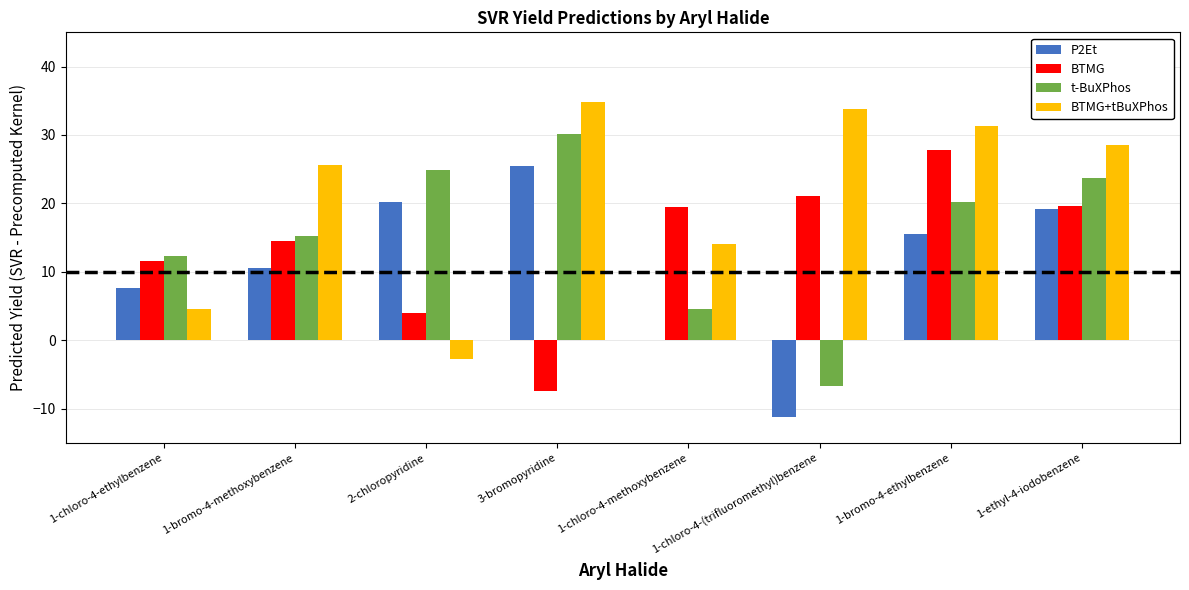

How many series are shown in this chart?

4